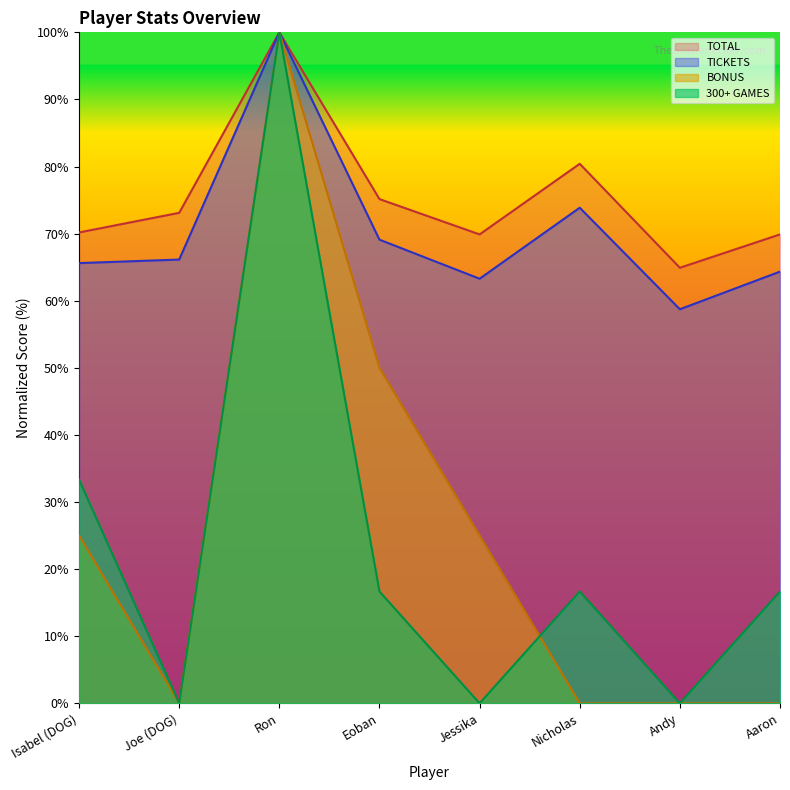

True or false: BONUS and TOTAL cross at least once.

False